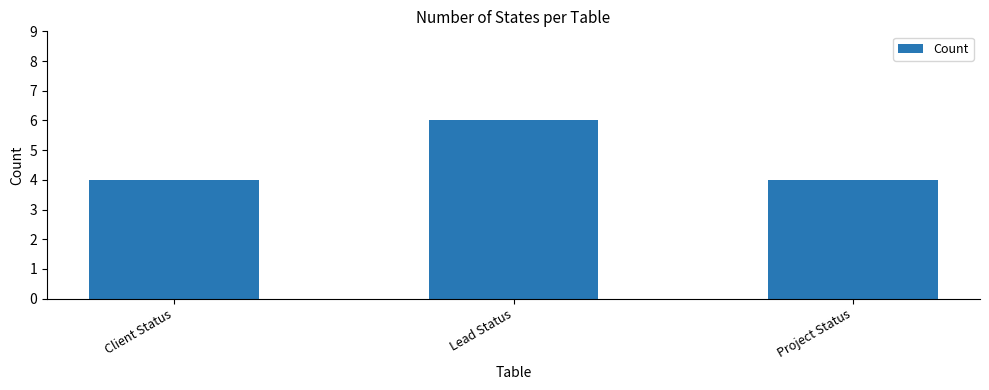

What position from the right is Project Status?

1